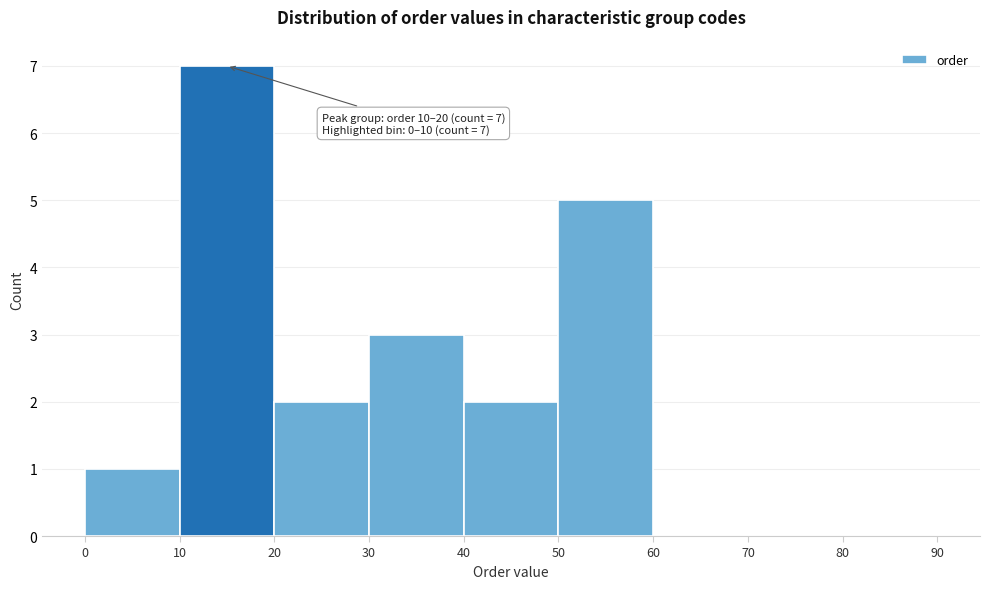

Which range on the x-axis has the tallest bar?

10 to 20